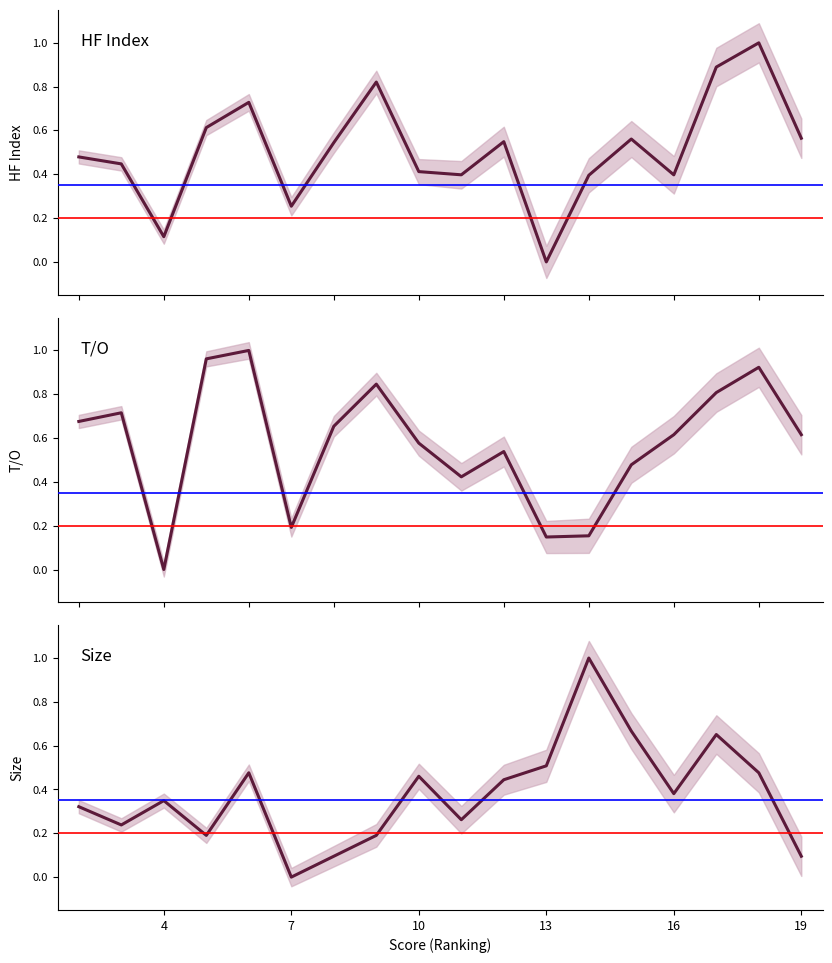

How many values in the T/O series exceed 0?

17